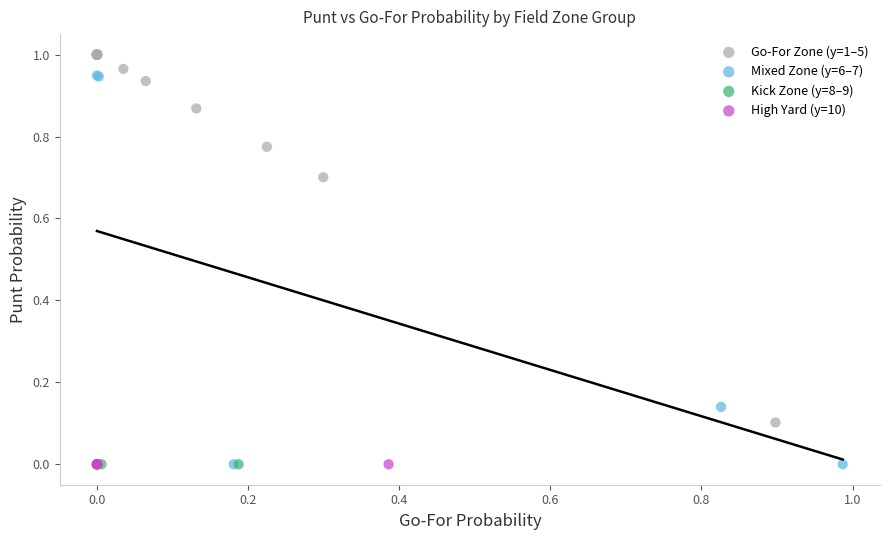

Which series reaches the maximum Y coordinate?

Go-For Zone (y=1–5)